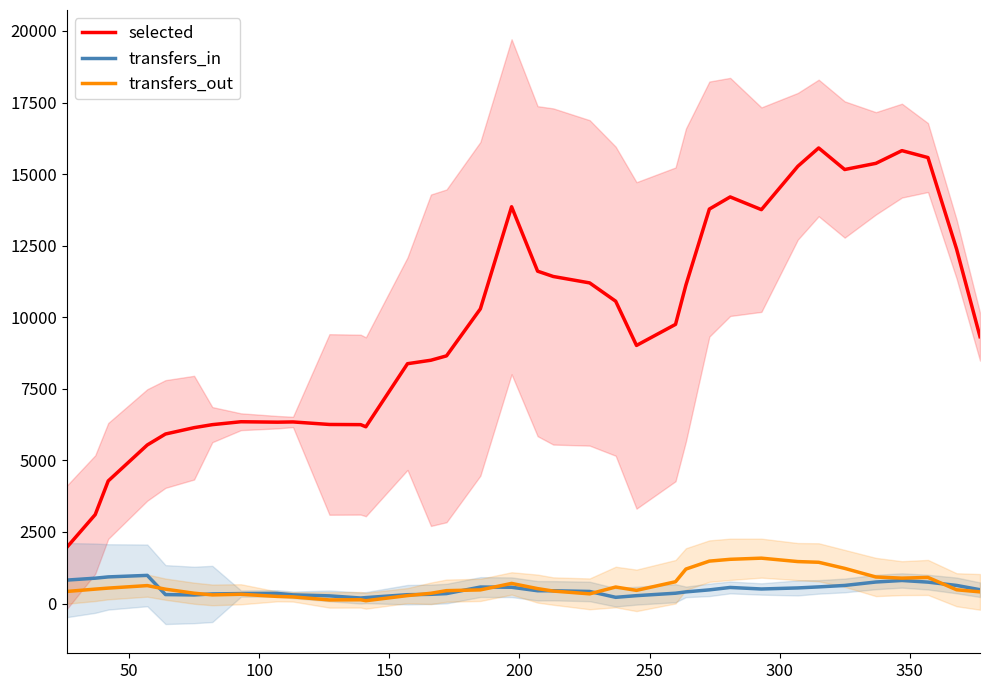

What is the highest value of the transfers_out series?

1584.0